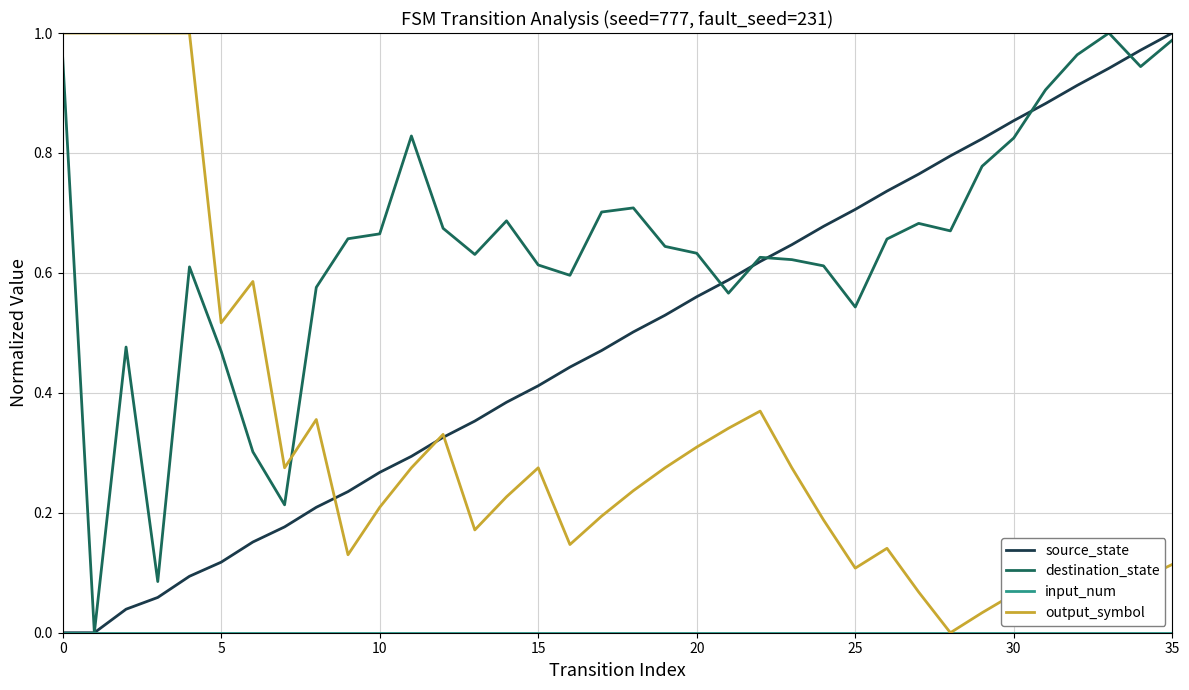

Which series has the largest total across all categories?

destination_state